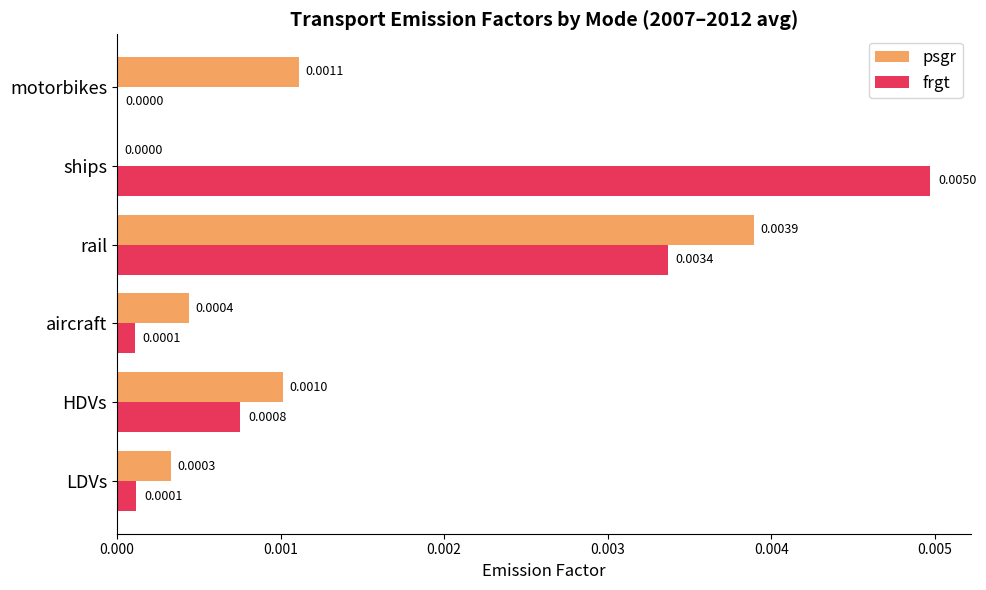

Between aircraft and ships, which series saw the biggest shift?

frgt